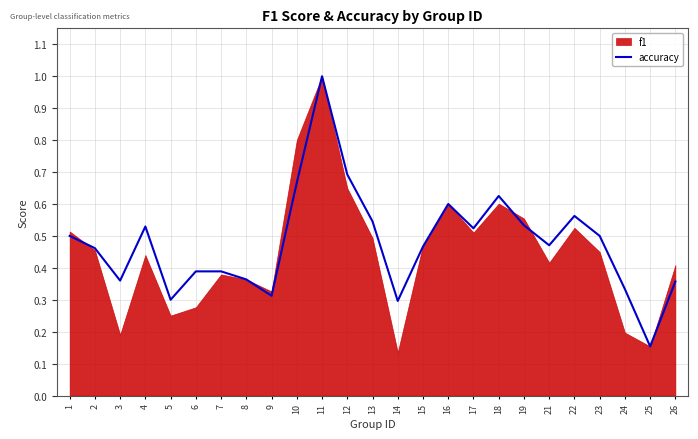

What is the value of the 1st point from the left?

0.5